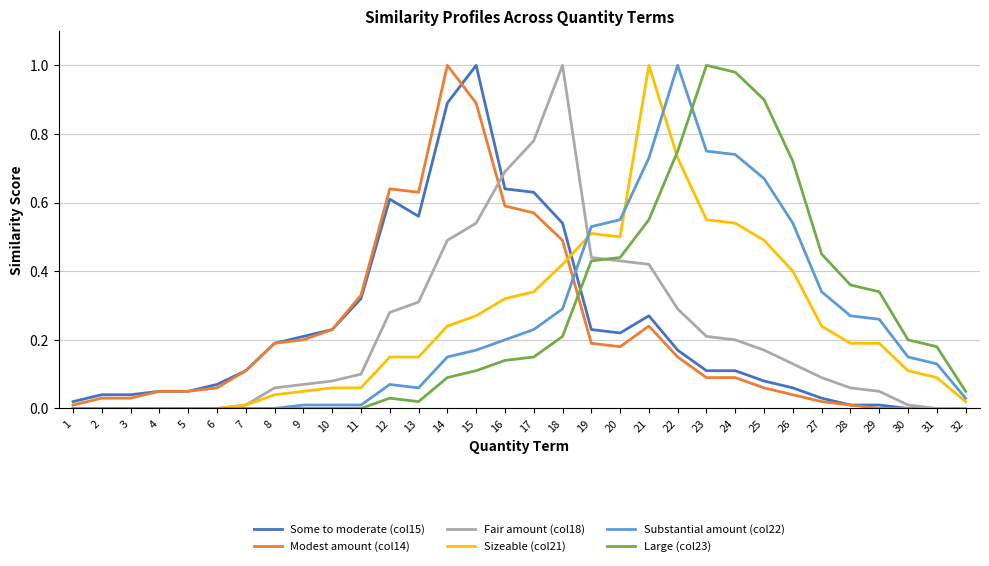

True or false: Modest amount (col14) and Substantial amount (col22) cross at least once.

True